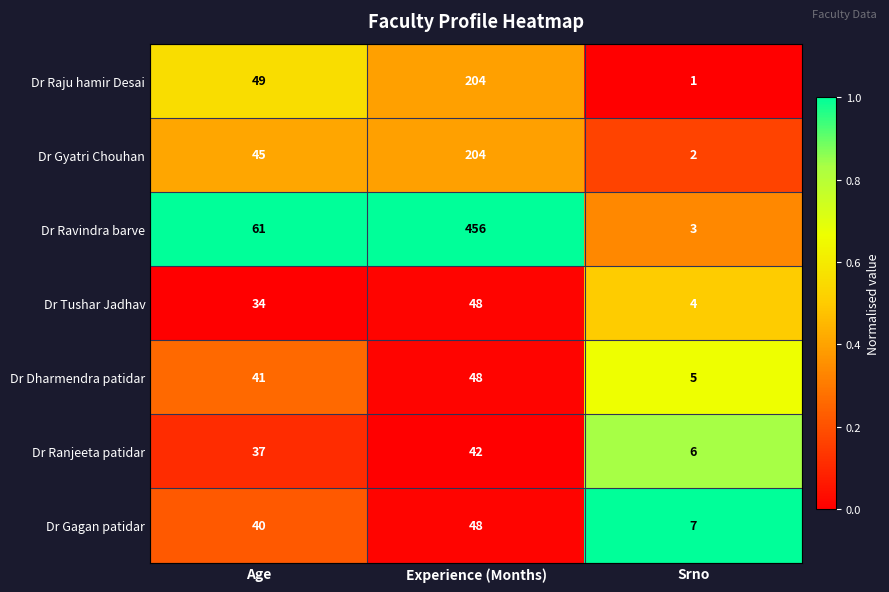

How many data points does each series have?

3